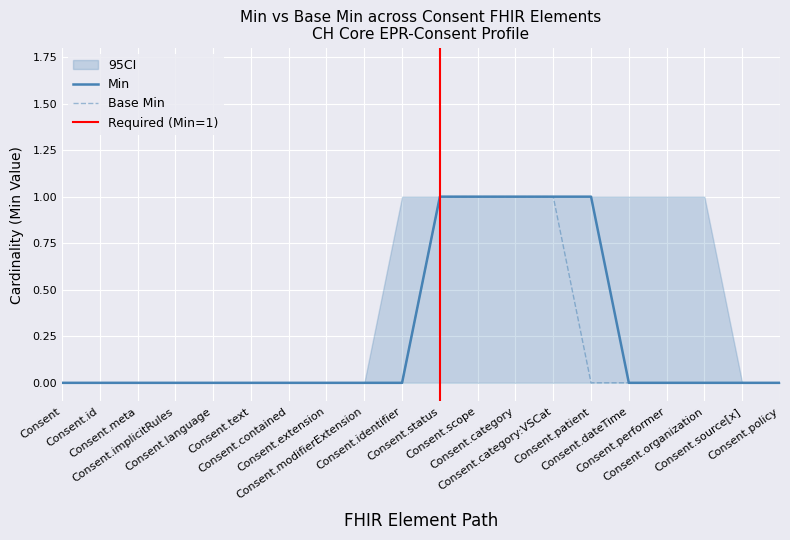

Reading right to left, what are all the values shown in this chart?

Min: 0	0	0	0	0	1	1	1	1	1	0	0	0	0	0	0	0	0	0	0
Base Min: 0	0	0	0	0	0	1	1	1	1	0	0	0	0	0	0	0	0	0	0